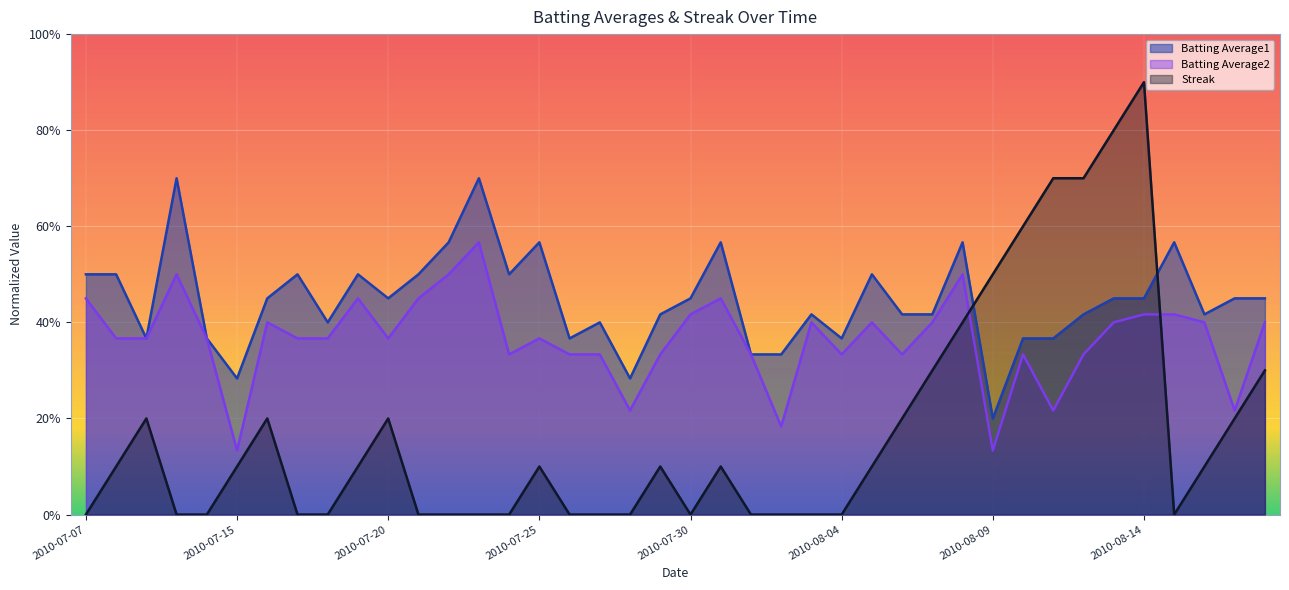

How many data points in Streak are above 0?

22